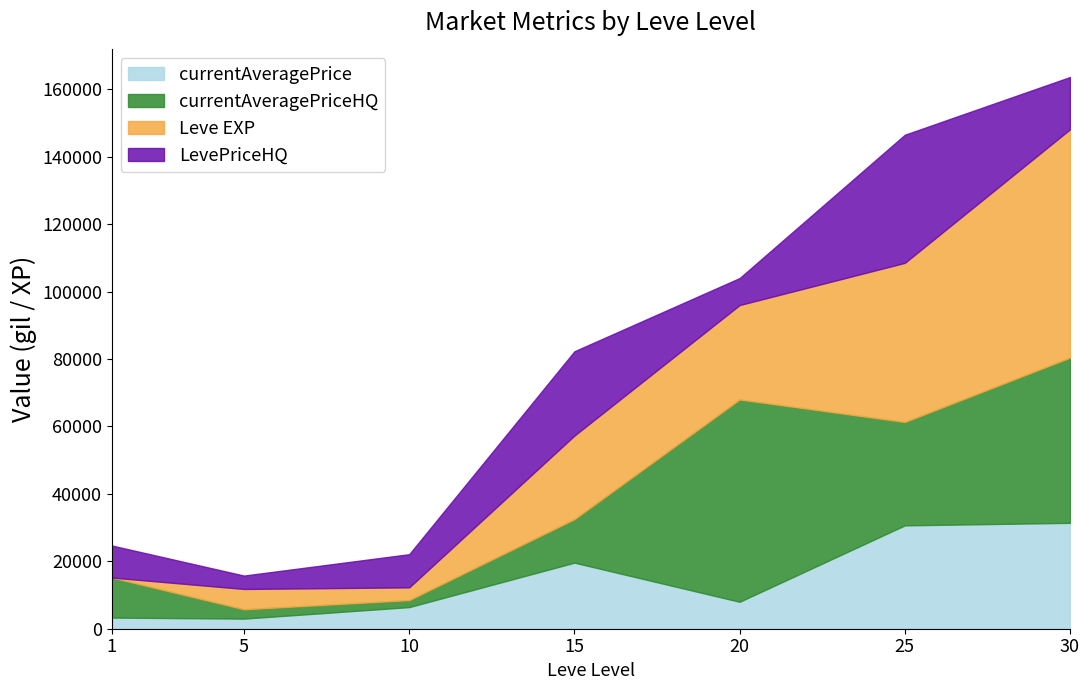

At which label is currentAveragePriceHQ closest to 31037?

25